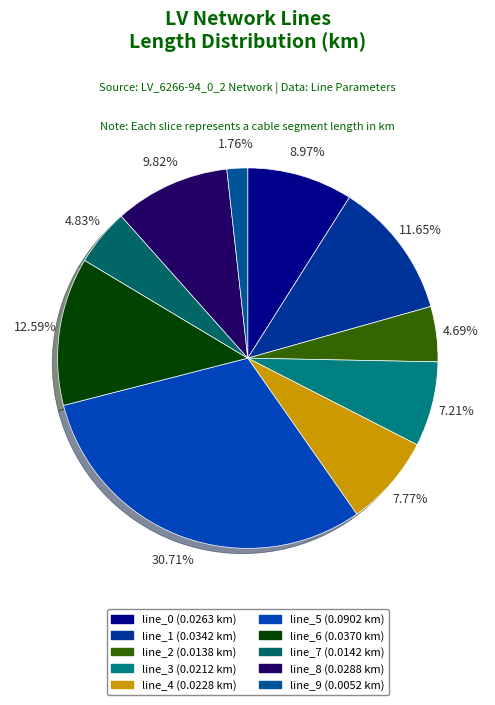

To the nearest percent, what portion does line_5 represent?

31%